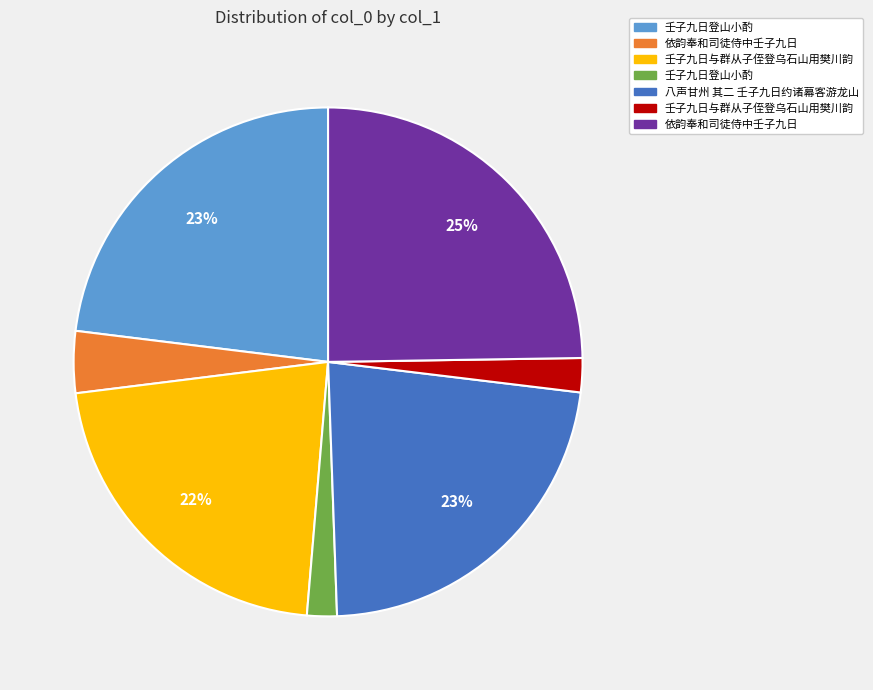

To the nearest percent, what is the average slice percentage?

14%